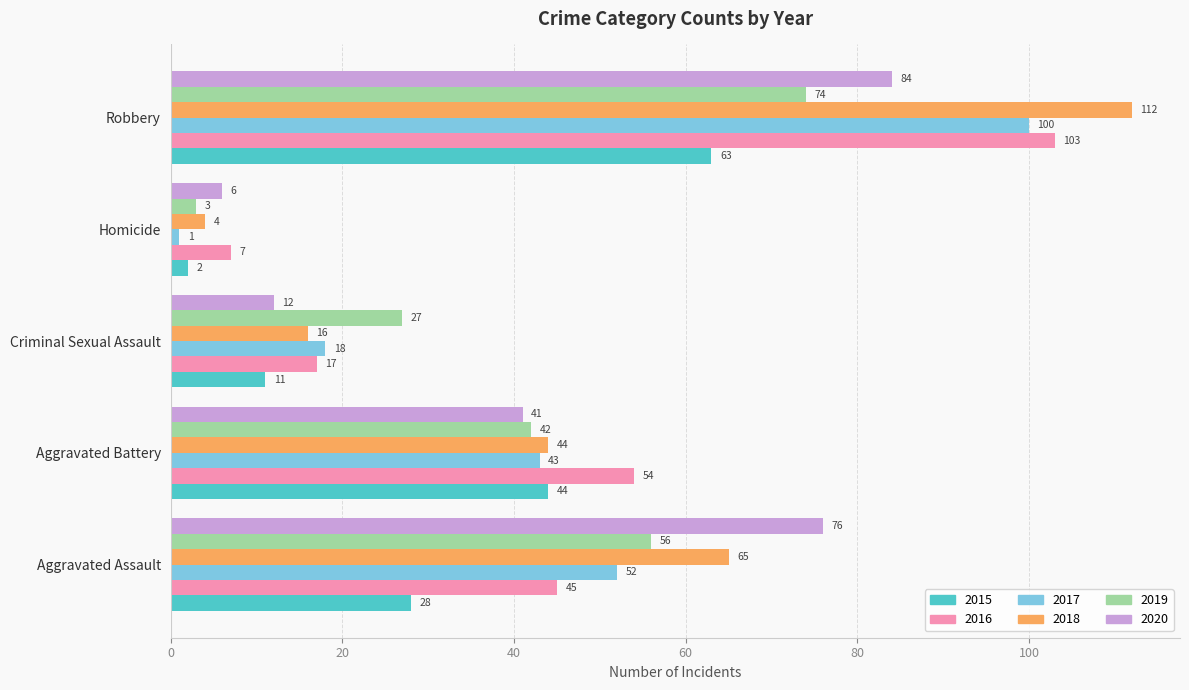

What are all the series names shown in the legend?

2015, 2016, 2017, 2018, 2019, 2020